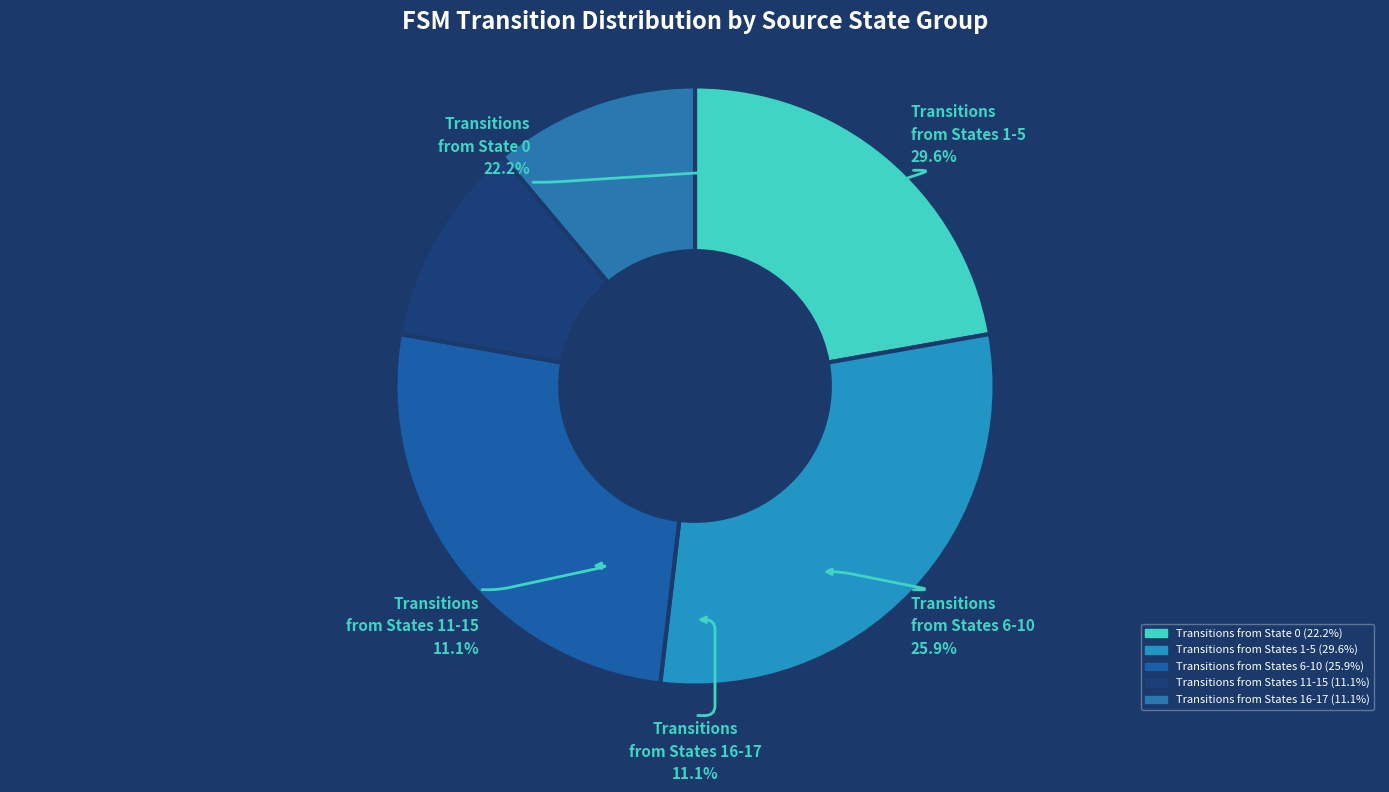

To the nearest percent, what portion does source_state 16-17 represent?

11%